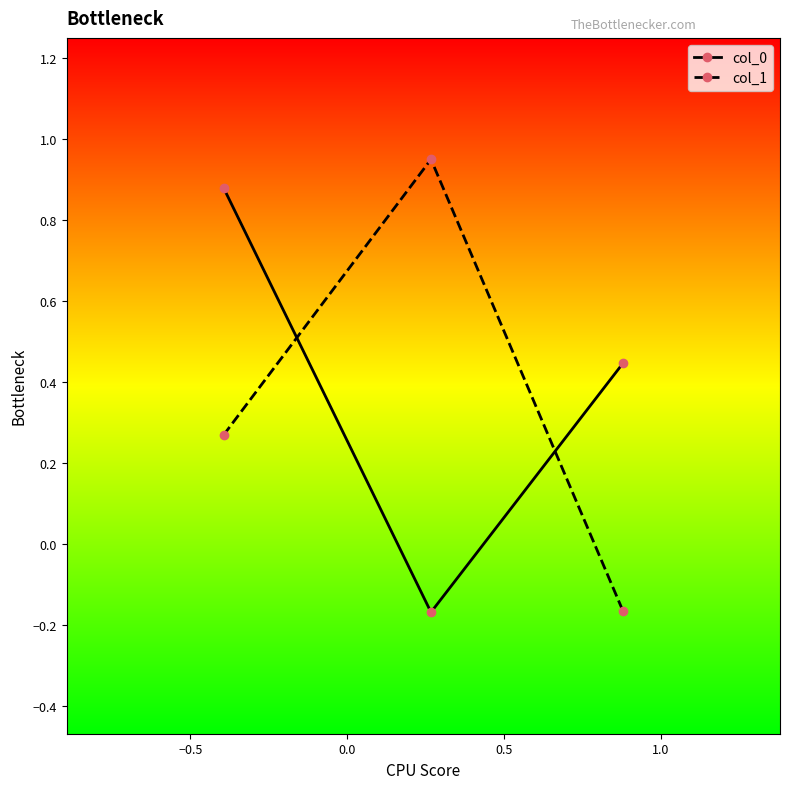

List the series in order of their peak value, highest first.

col_1, col_0